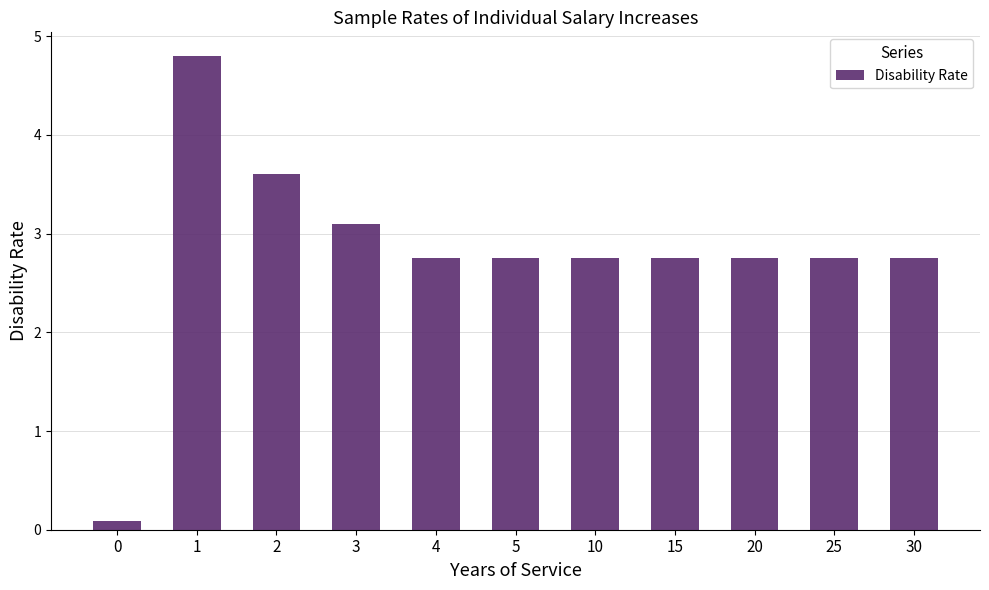

The value at 30 is 1.0. True or false?

False